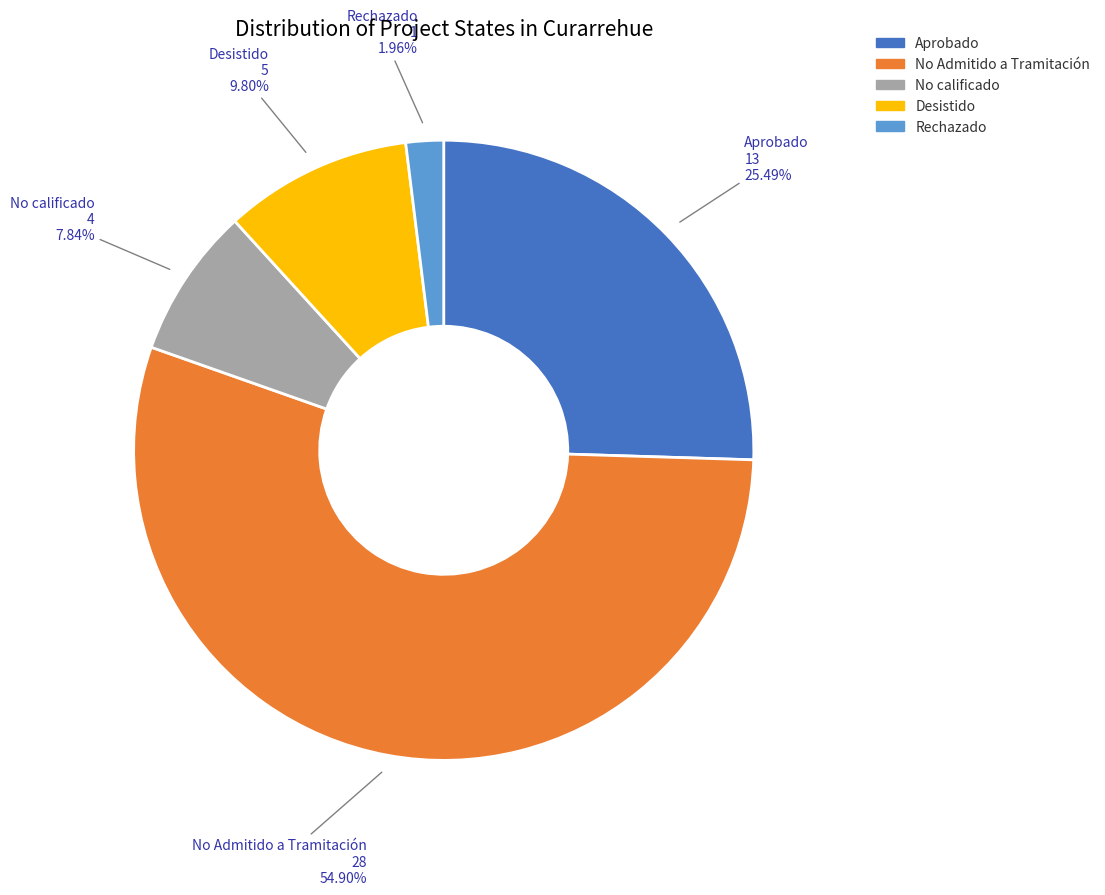

How many slices are in this pie chart?

5